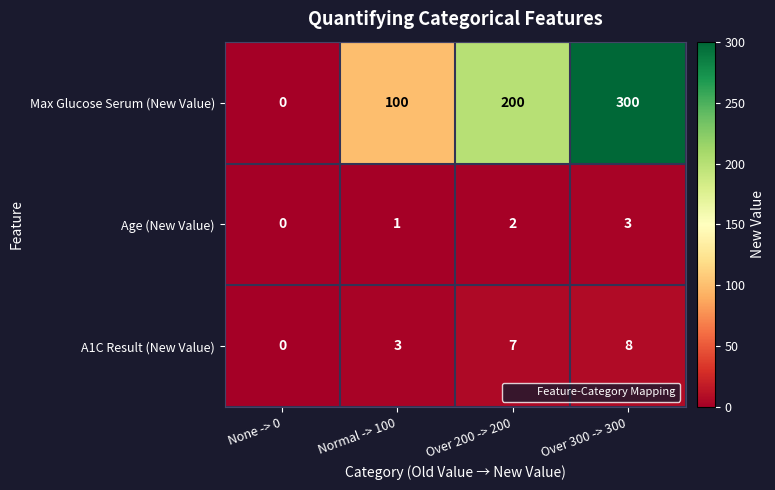

What is the difference between the second highest and minimum values in the A1C Result (New Value) series?

7